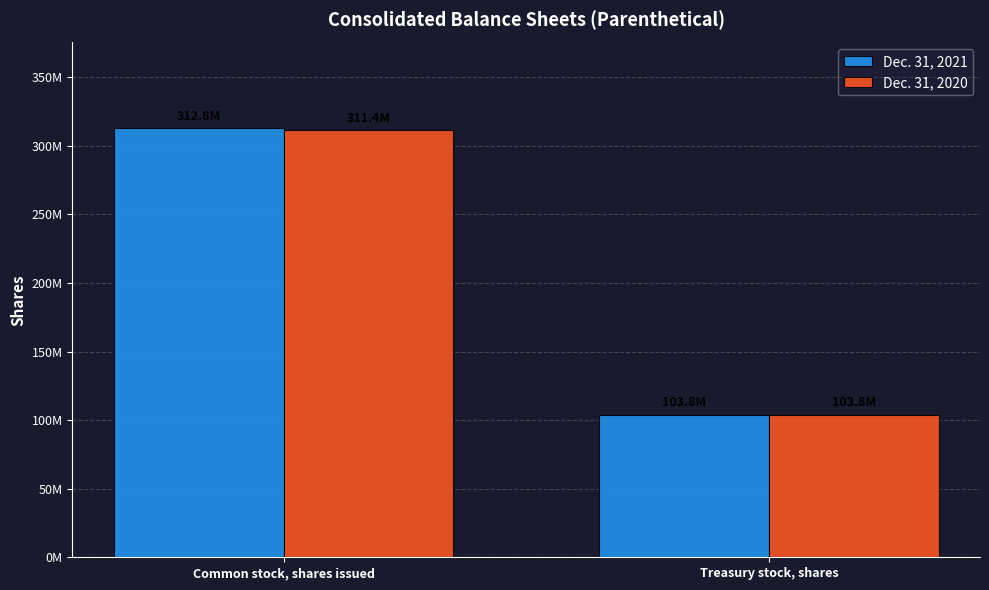

What is the difference between the highest and lowest values at Common stock, shares issued?

1400000